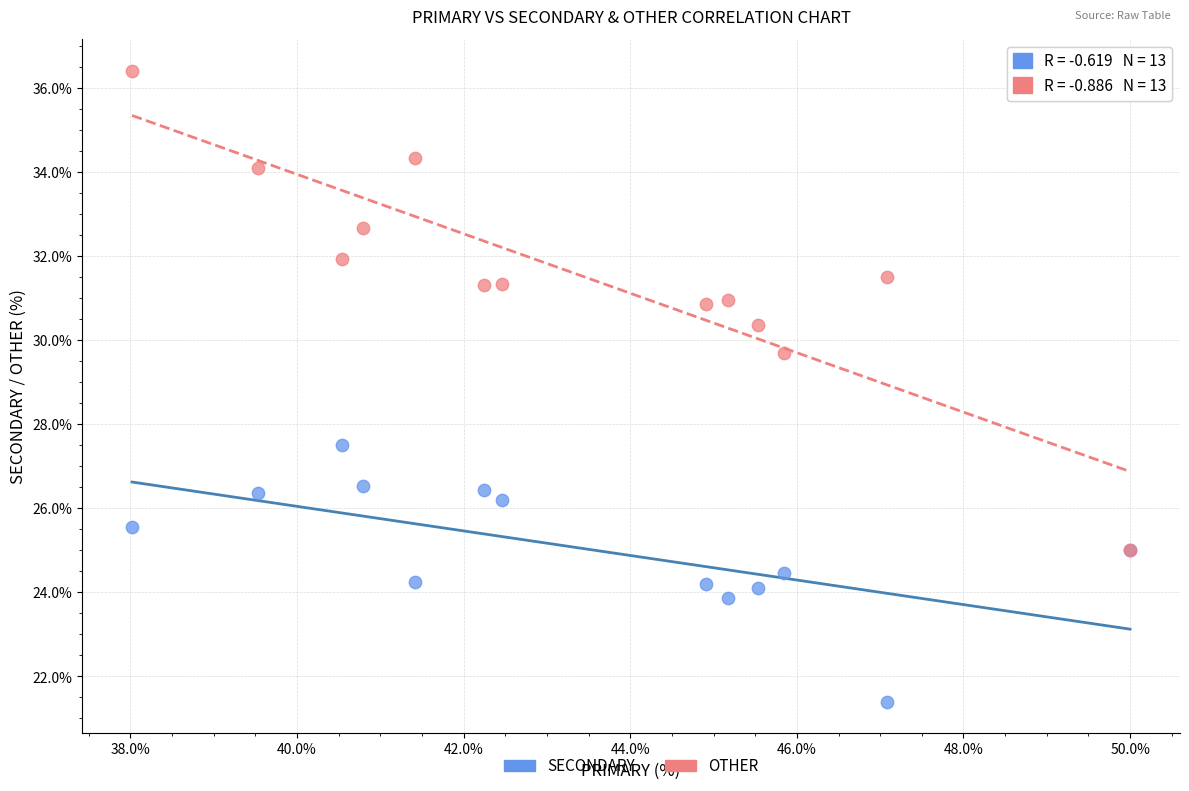

What are all the series names shown in the legend?

SECONDARY, OTHER